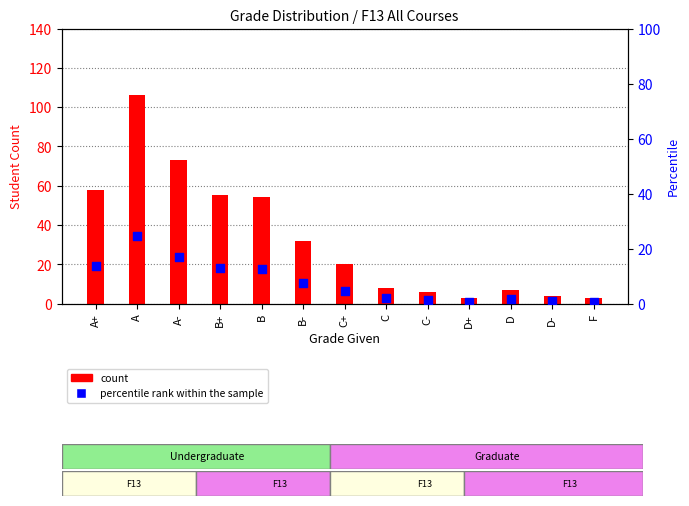

At which category is the sum across all series the highest?

A